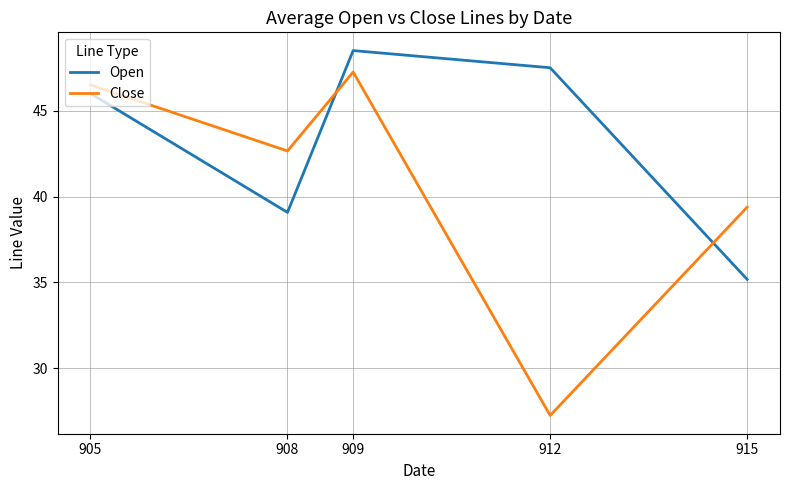

What is the spread (max minus min) of values at 908?

3.6